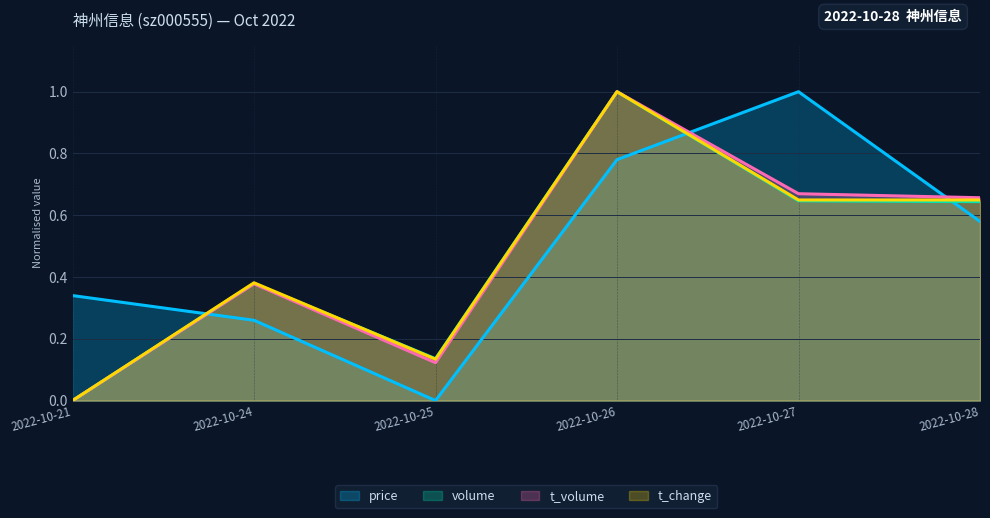

Reading left to right, what are all the values shown in this chart?

price: 0.3	0.3	0.0	0.8	1.0	0.6
volume: 0.0	0.4	0.1	1.0	0.6	0.6
t_volume: 0.0	0.4	0.1	1.0	0.7	0.7
t_change: 0.0	0.4	0.1	1.0	0.6	0.6